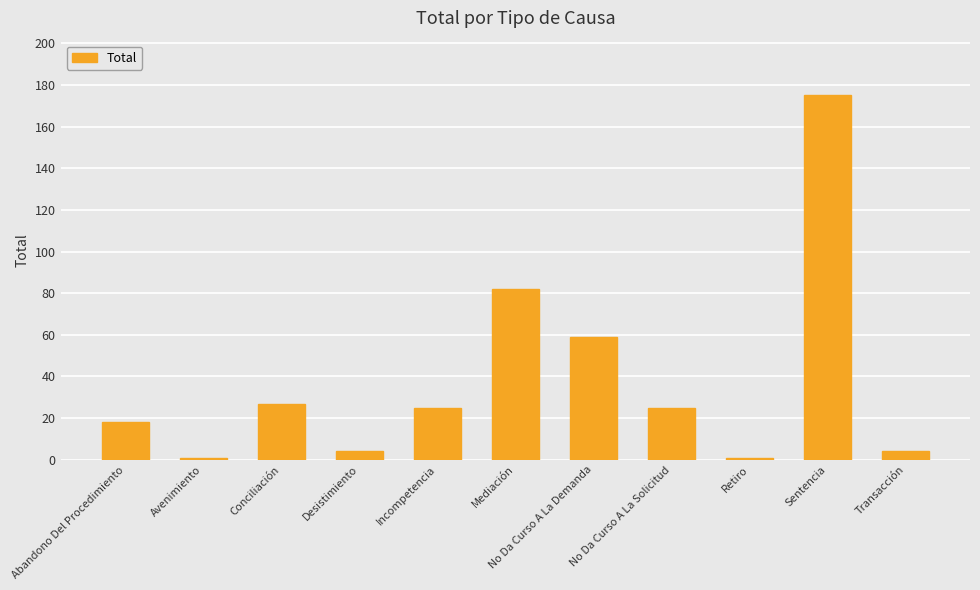

What position from the right is Sentencia?

2